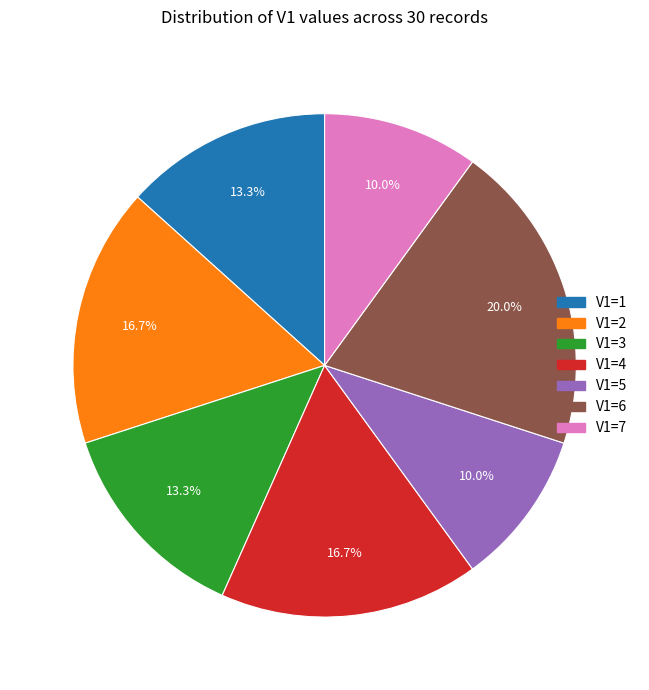

Is there a majority slice in this chart?

No